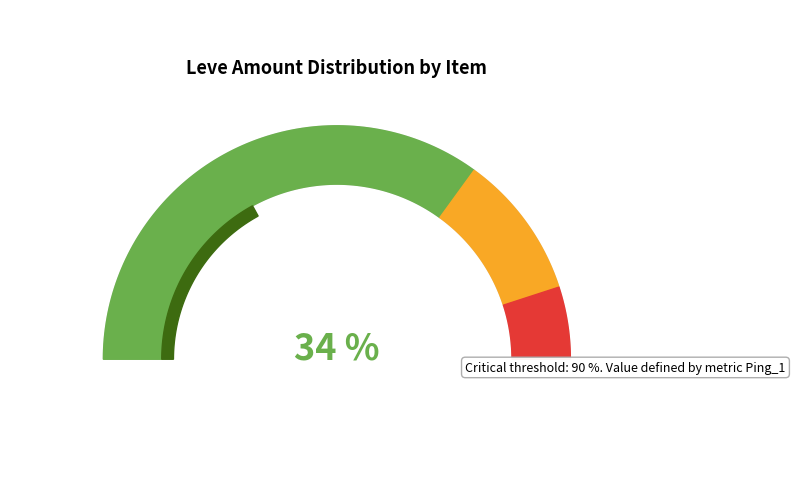

Is it true that Hempen Shepherd's Tunic is 1% of the pie?

False